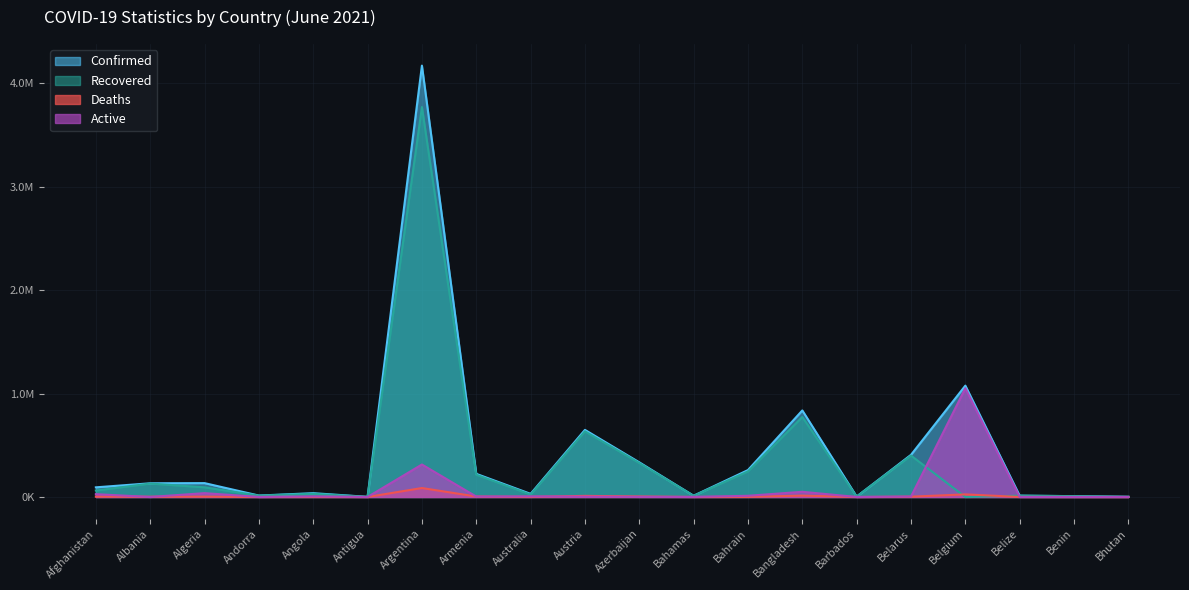

Does the chart display data point markers on the line(s)?

No